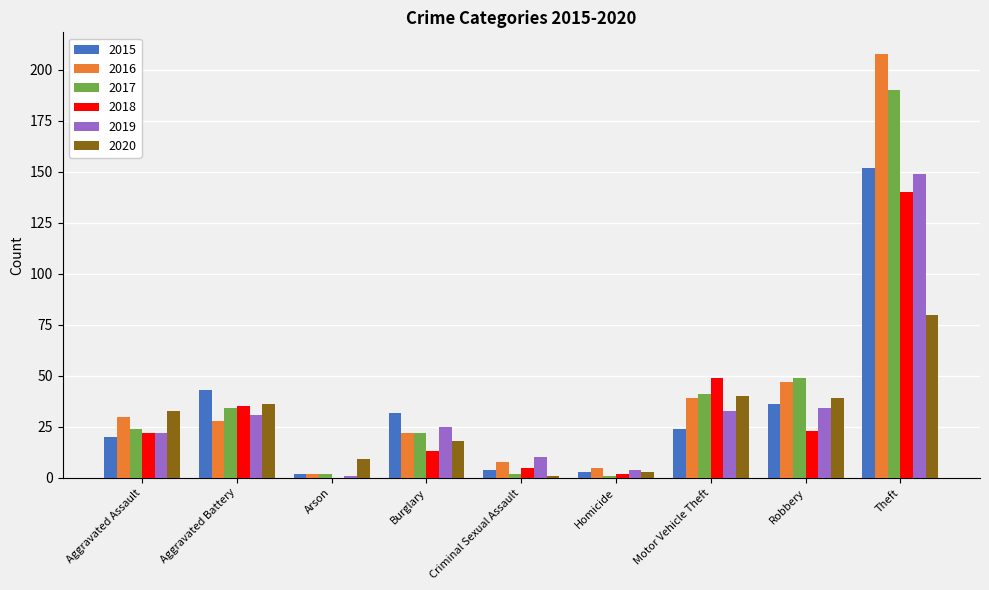

At which category is the sum across all series the highest?

Theft